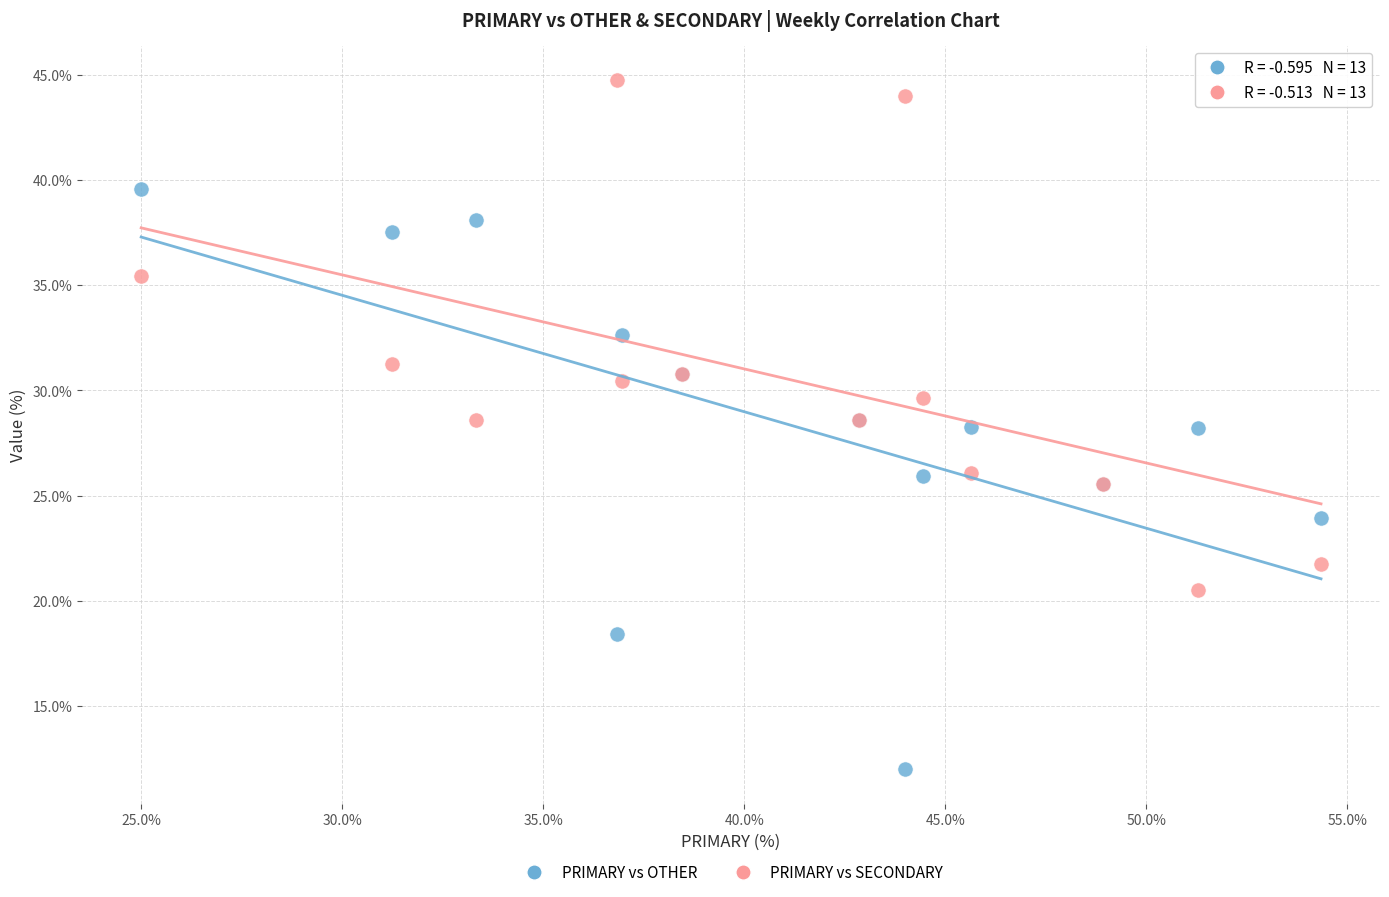

Which series has the widest spread of Y values?

PRIMARY vs OTHER